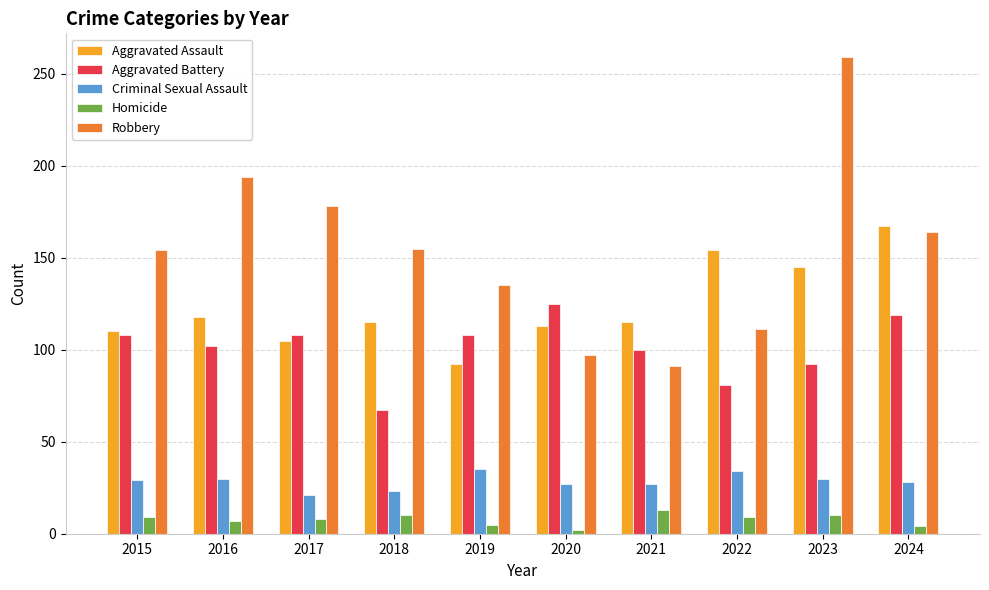

Is it true that Homicide equals 2 at 2020?

True